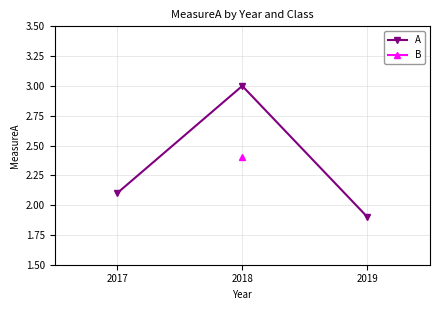

What is the value of the 2nd point from the left?

3.0